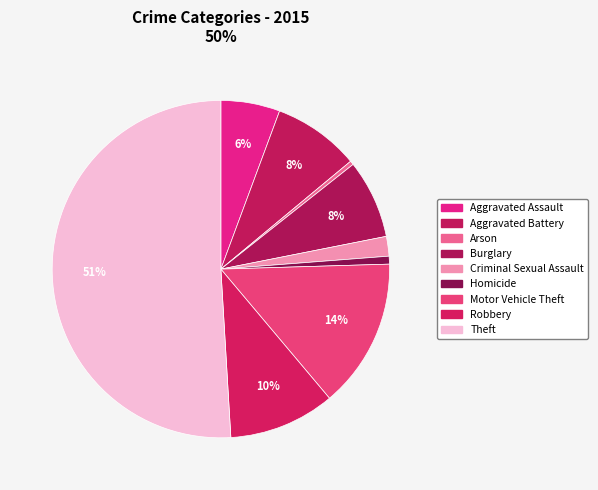

How many slices are in this pie chart?

9